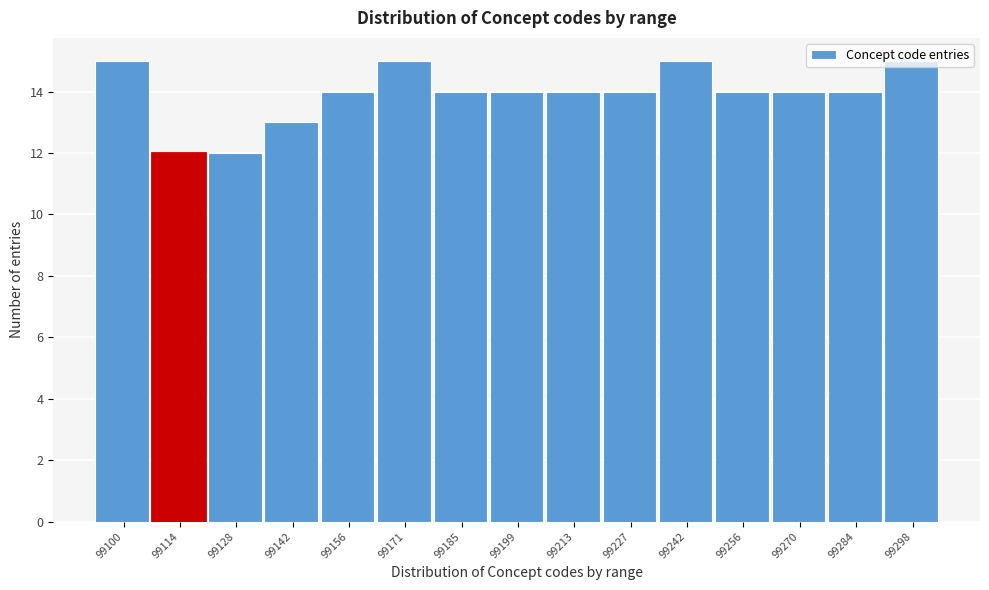

The value at 99171 is 4. True or false?

False